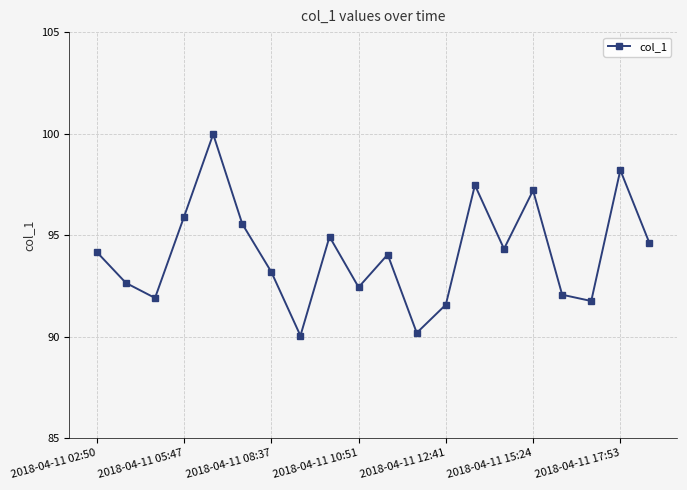

Count the number of categories in the chart.

20